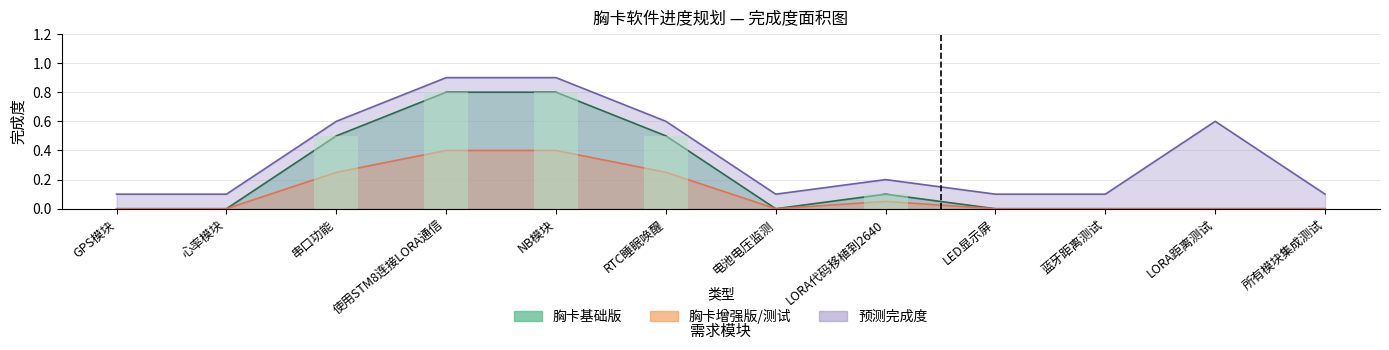

Between 蓝牙距离测试 and LORA代码移植到2640, which is larger?

LORA代码移植到2640